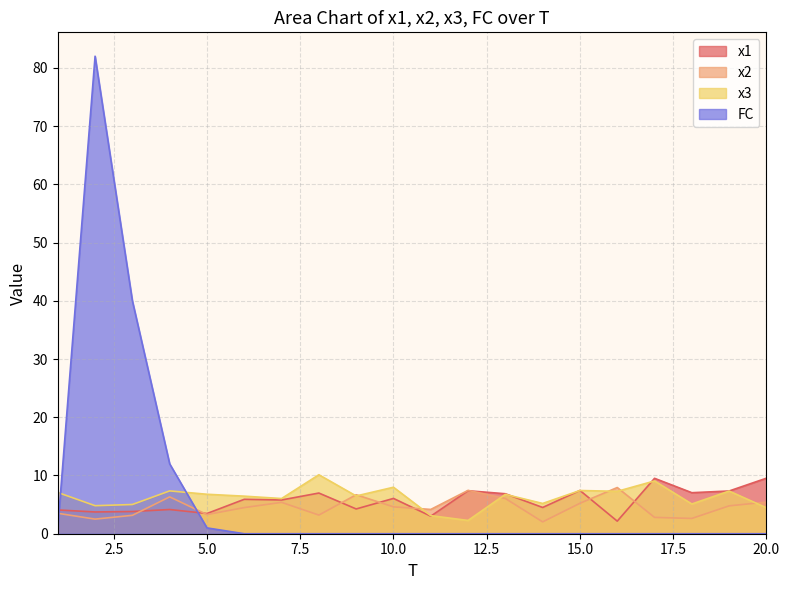

What is the spread (max minus min) of values at 19?

7.3